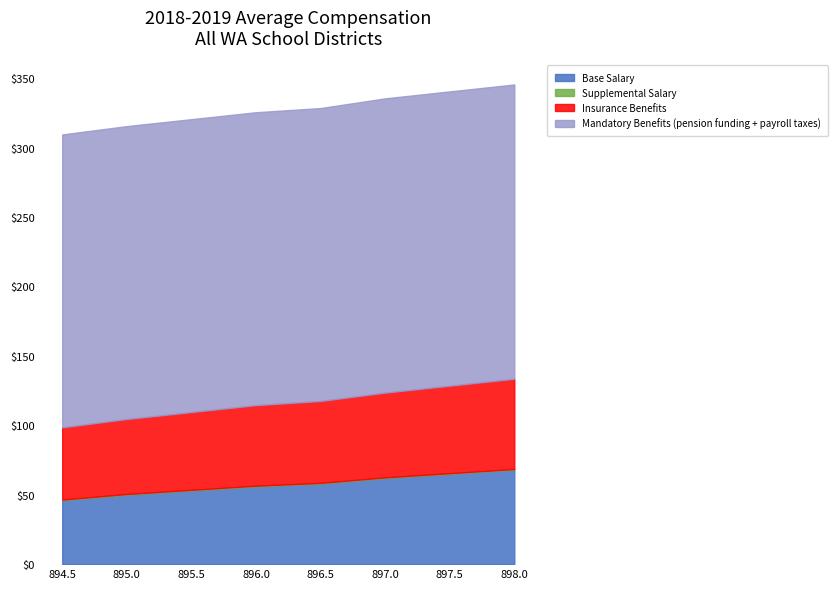

Is it true that Base Salary equals 68.4 at 895.0?

False